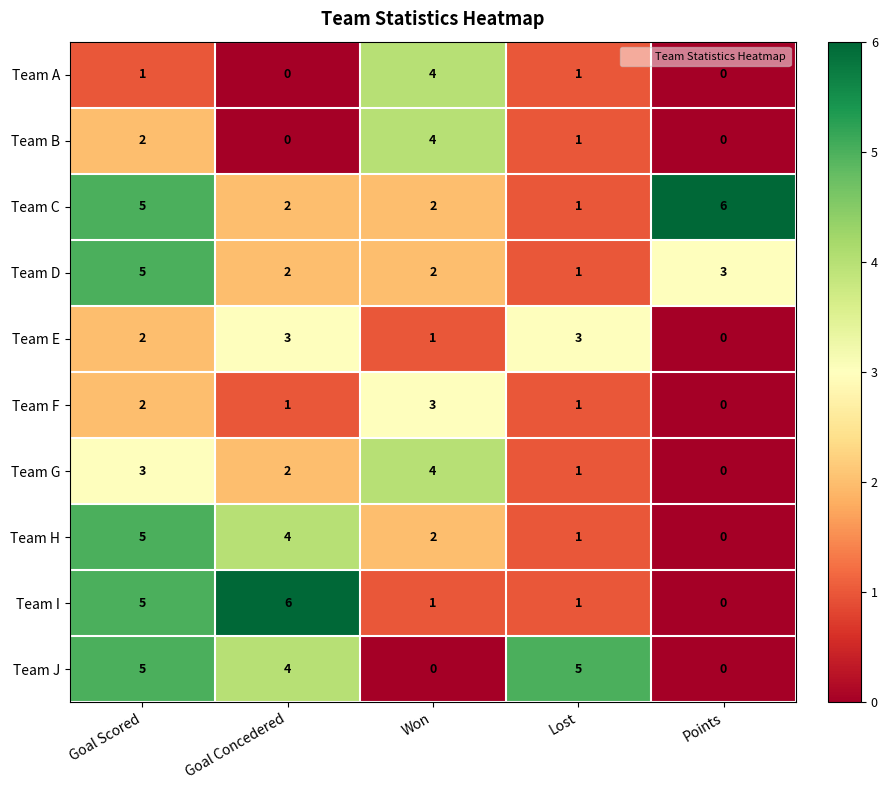

Which category has the lowest value in the Team D series?

Lost